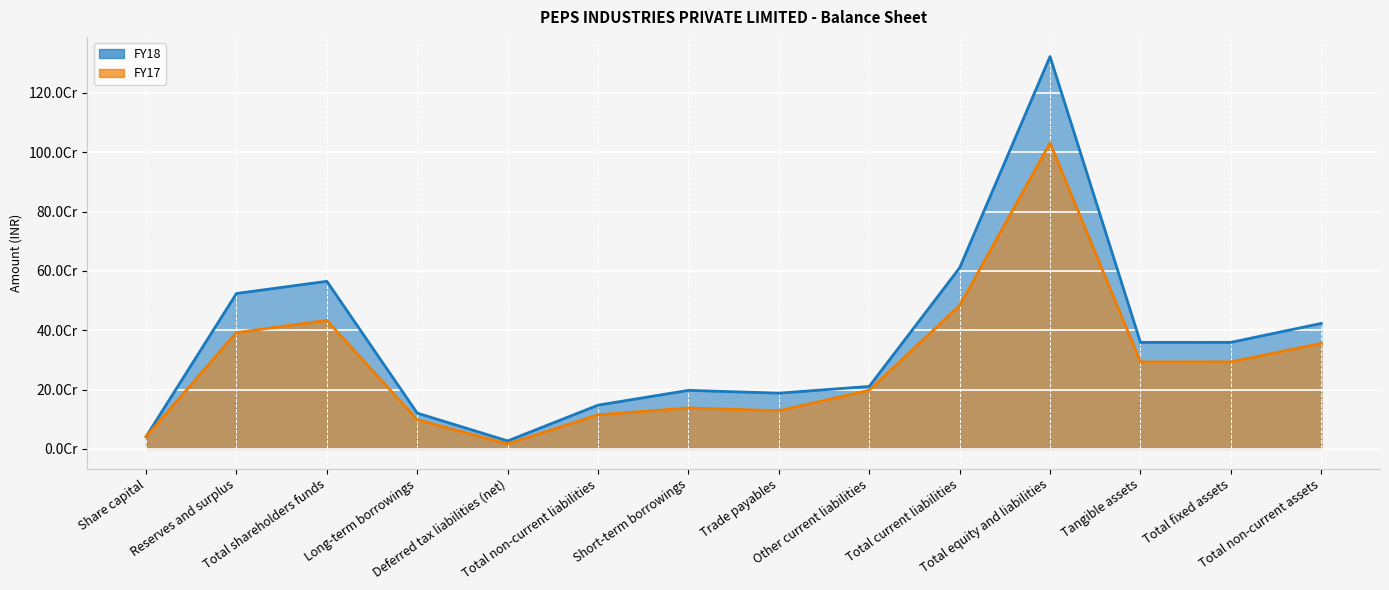

What are all the series names shown in the legend?

FY18, FY17